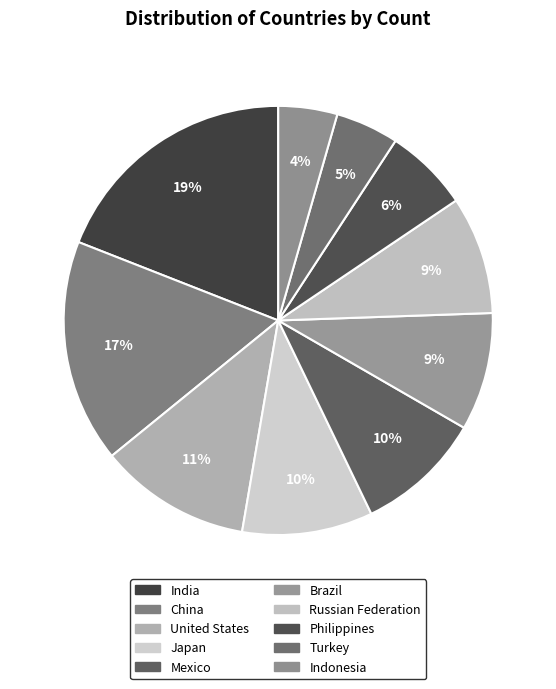

Rank the categories by value from highest to lowest.

India, China, United States, Japan, Mexico, Brazil, Russian Federation, Philippines, Turkey, Indonesia